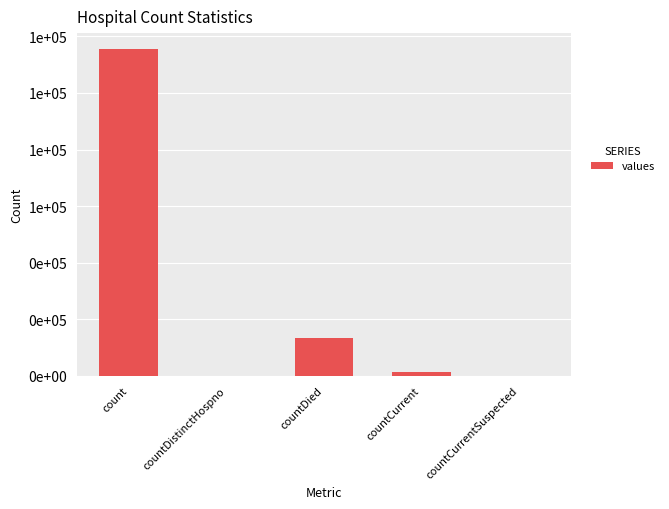

What is the difference between the second highest and second lowest values?

13343